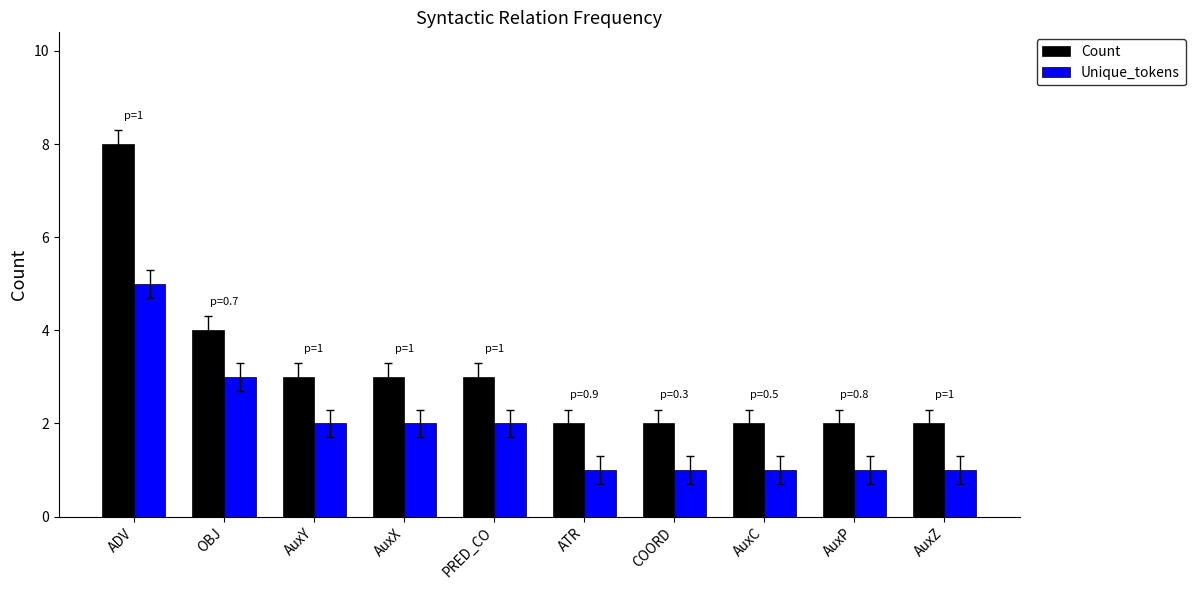

Which series has the largest range (max minus min)?

Count